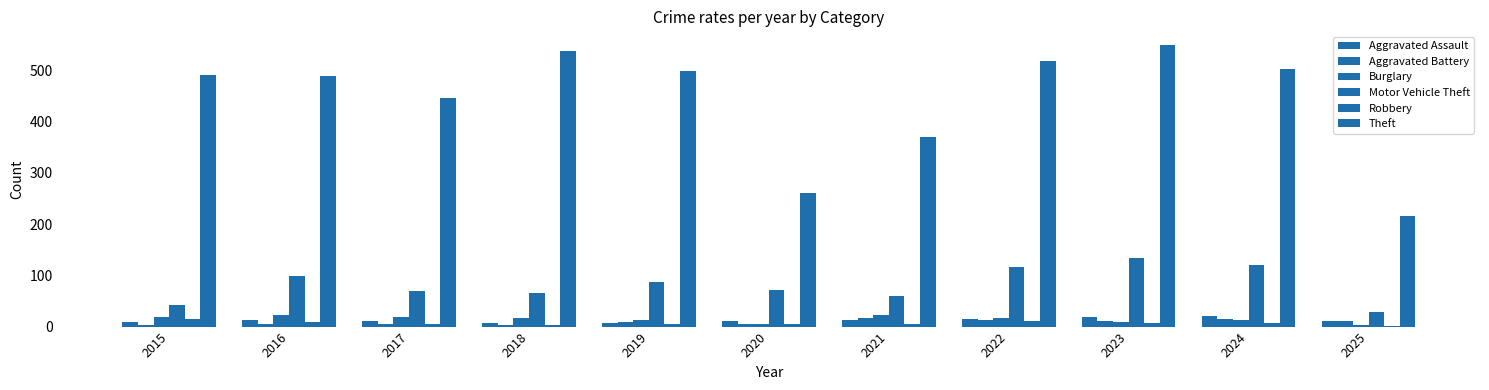

Count the number of data series in this chart.

6